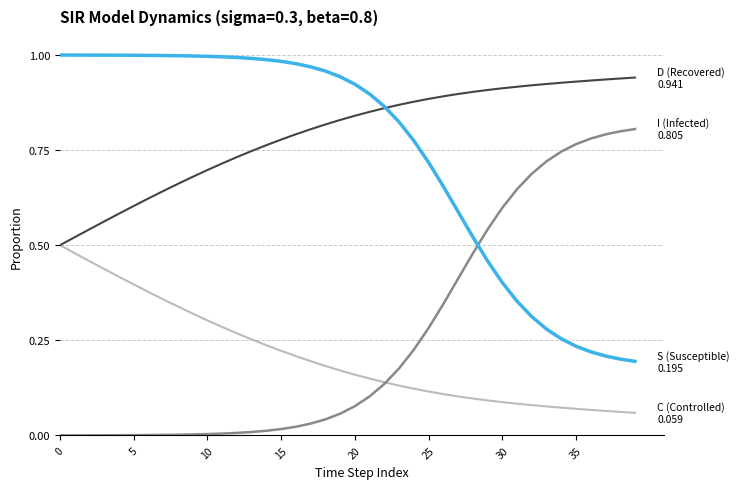

How many lines are shown in the chart?

4